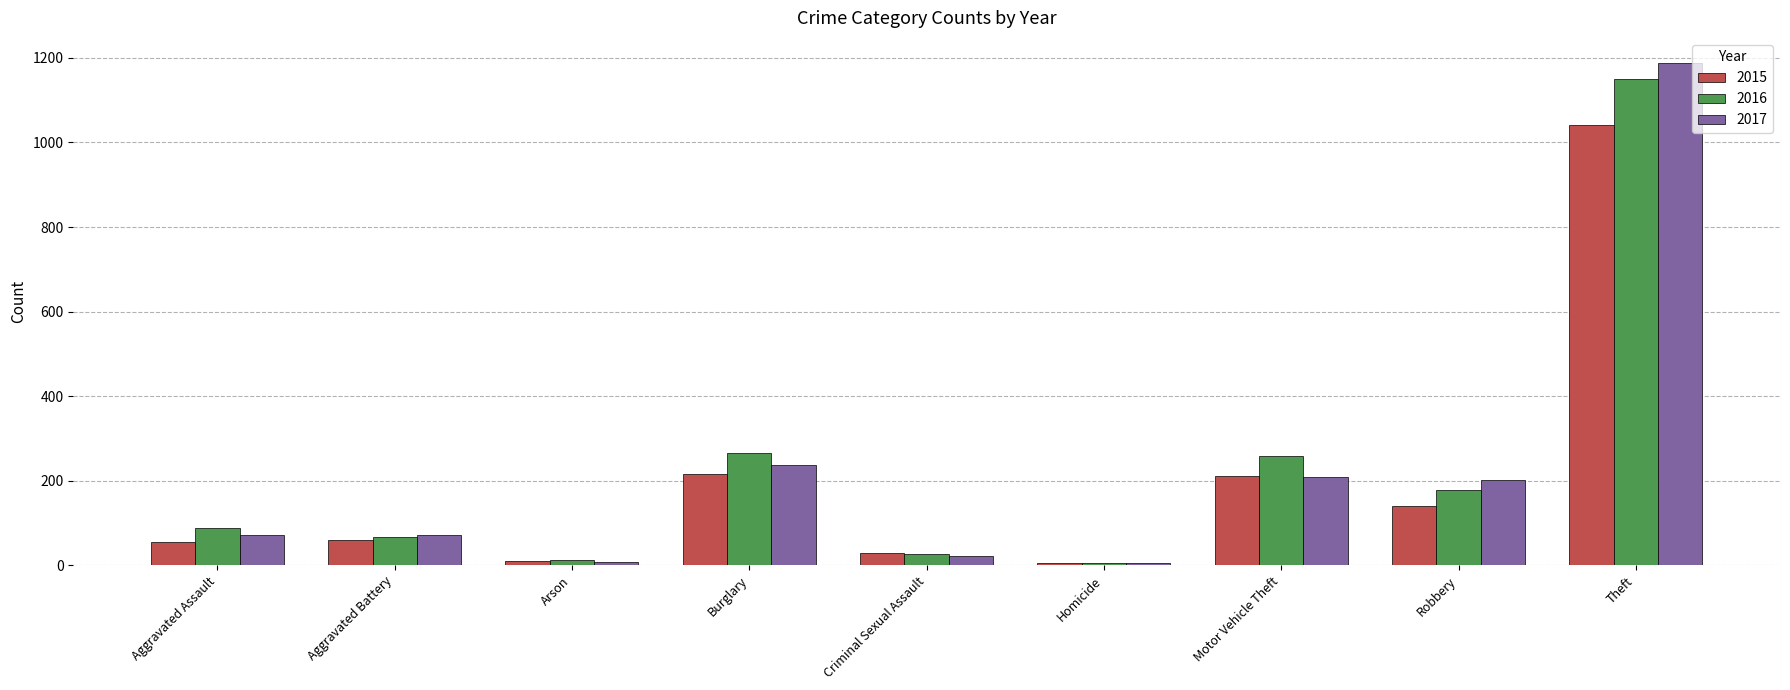

What is the sum of the 2015 values at Arson and Motor Vehicle Theft?

222